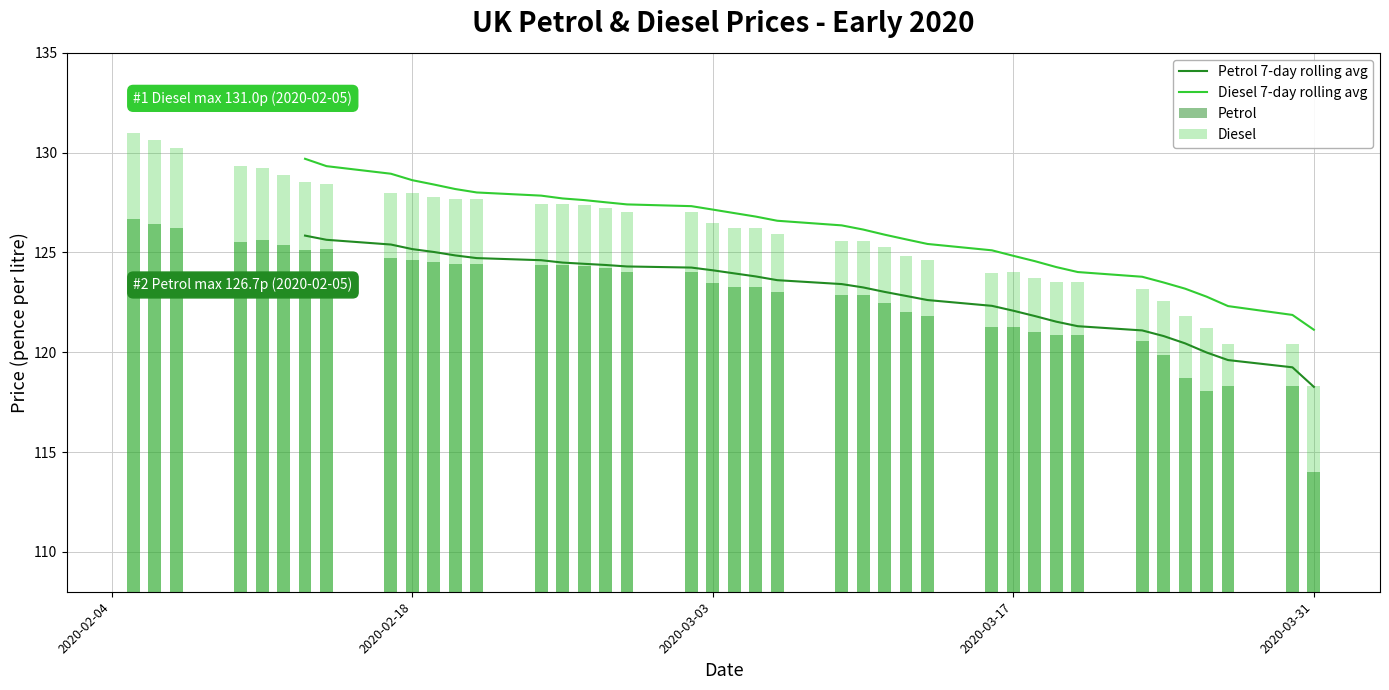

How many values in the Diesel series are below 126?

18